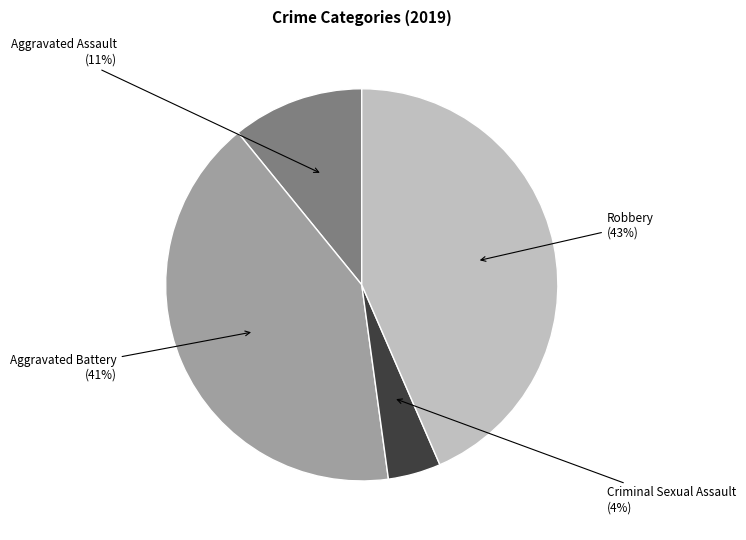

To the nearest percent, what is the average slice percentage?

25%